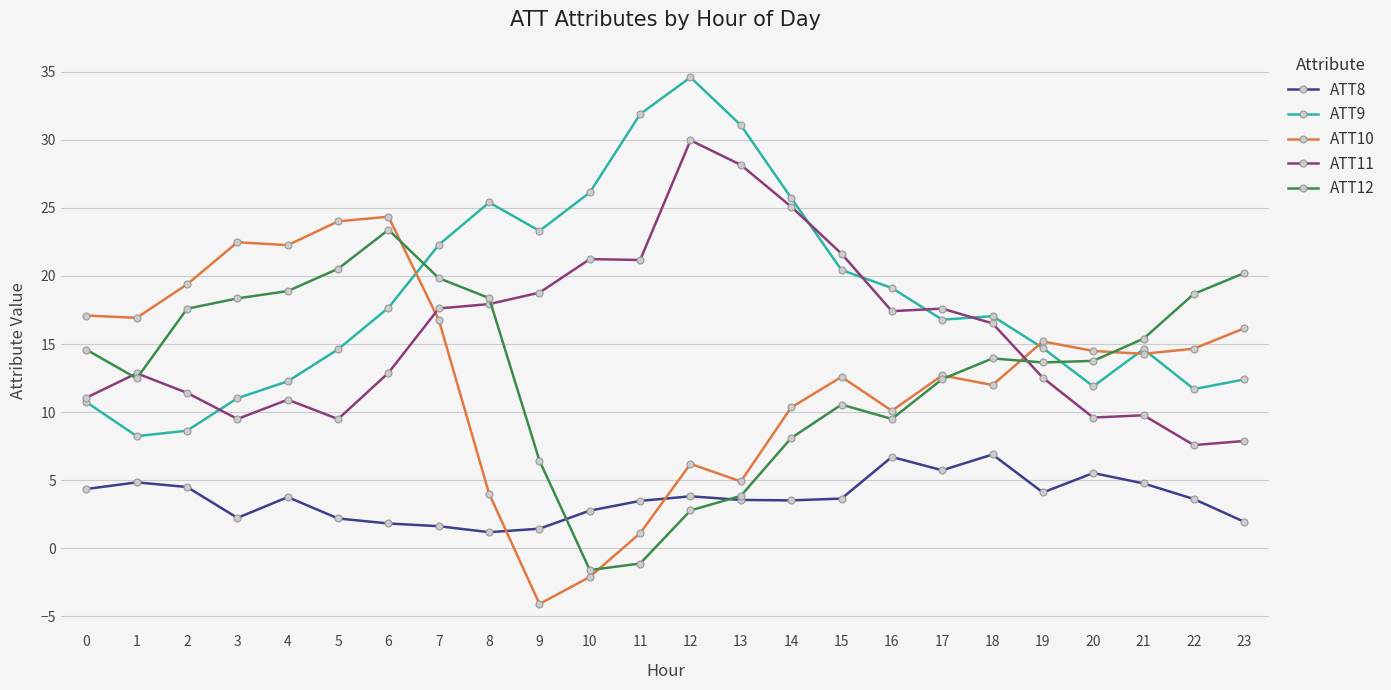

Is it true that ATT9 equals 8.2 at 1?

True